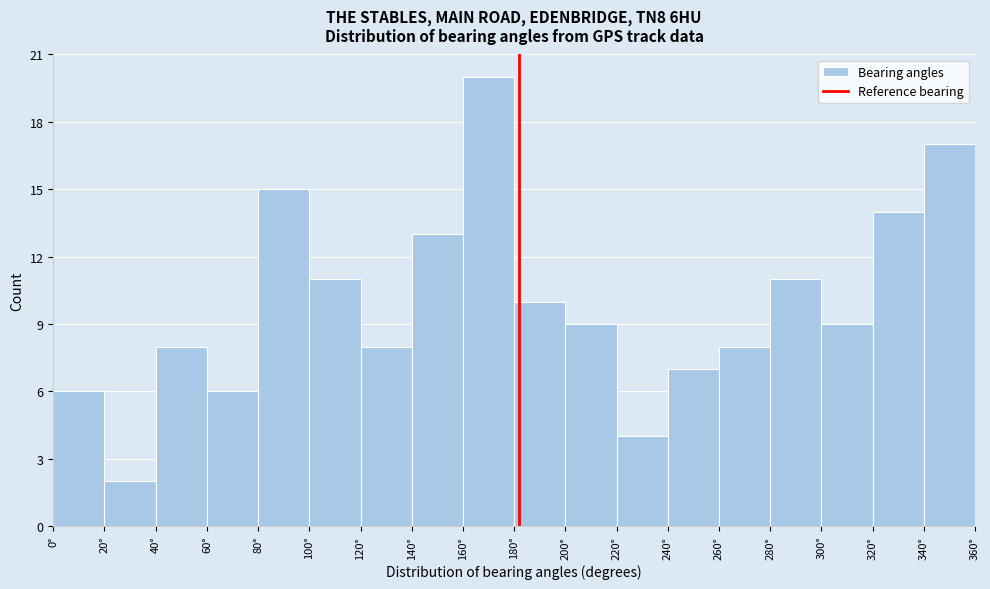

How tall is the bar that spans 60 to 80 on the x-axis? The values are not printed on the chart, so give them approximately, as read against the axis.

6